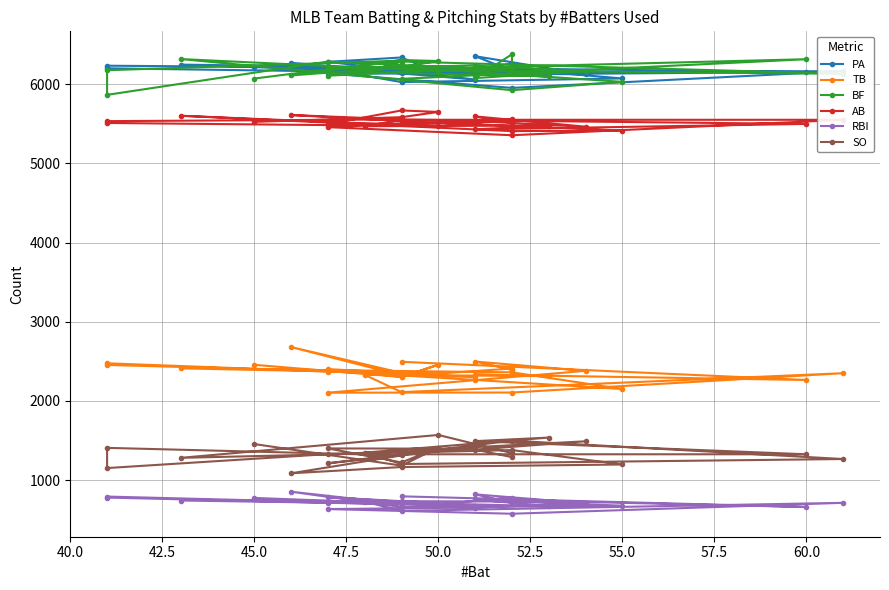

How many values in the SO series are below 1342?

15